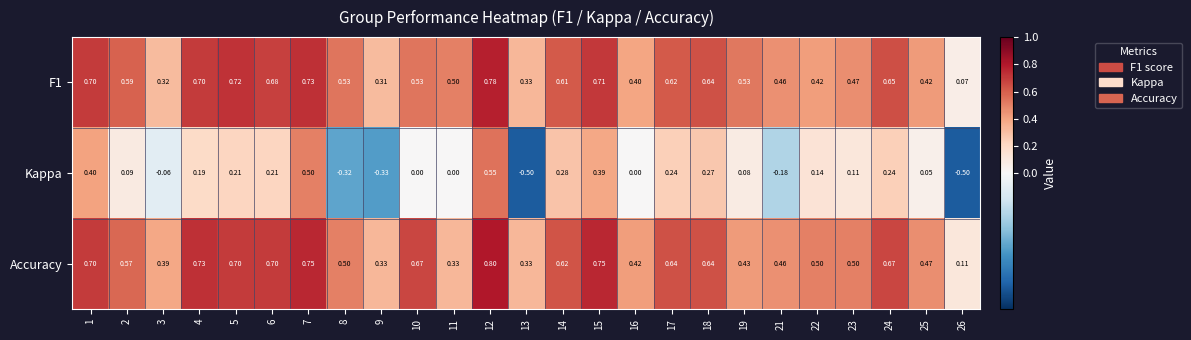

Between 4 and 7, which series saw the biggest shift?

Kappa